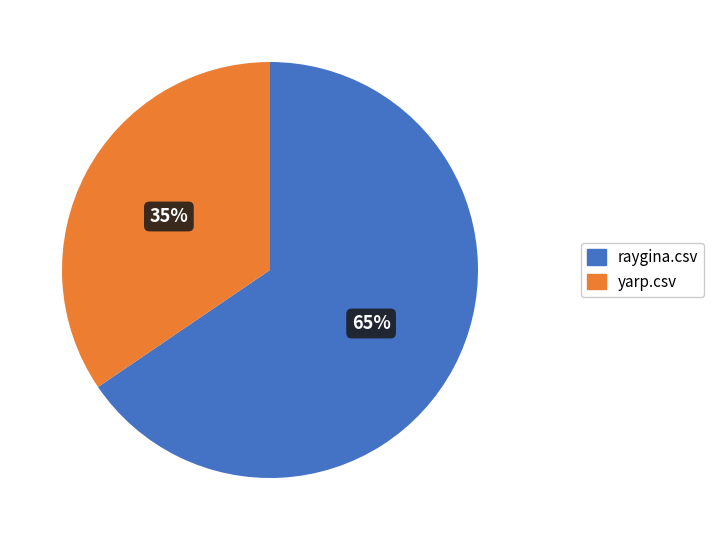

How many slices are in this pie chart?

2